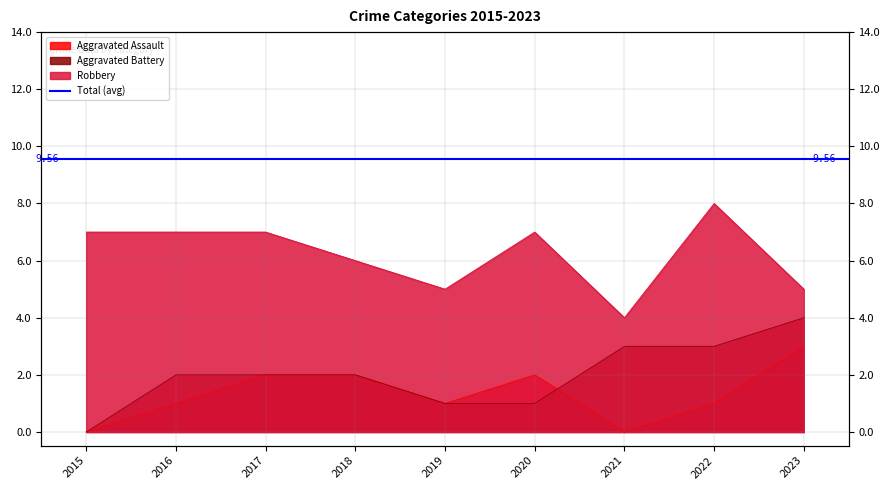

Rank the series at 2020 from highest to lowest value.

Robbery, Aggravated Assault, Aggravated Battery